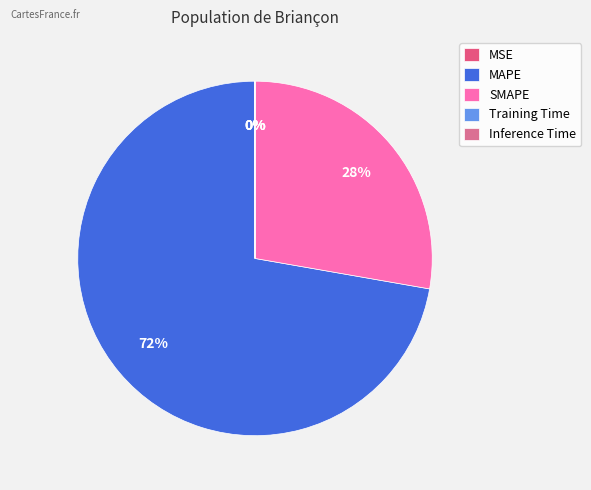

True or false: Training Time accounts for 10% of the total.

False